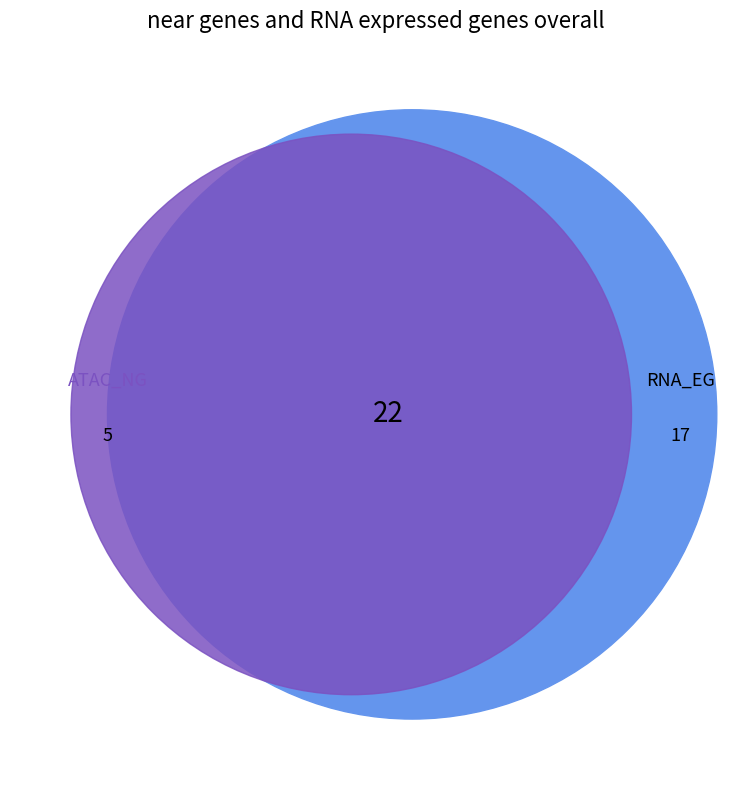

Is there any slice that represents more than half of the pie?

No